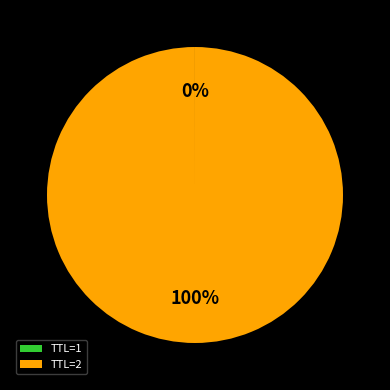

To the nearest percent, what is the difference between the largest and smallest slice percentages?

100%